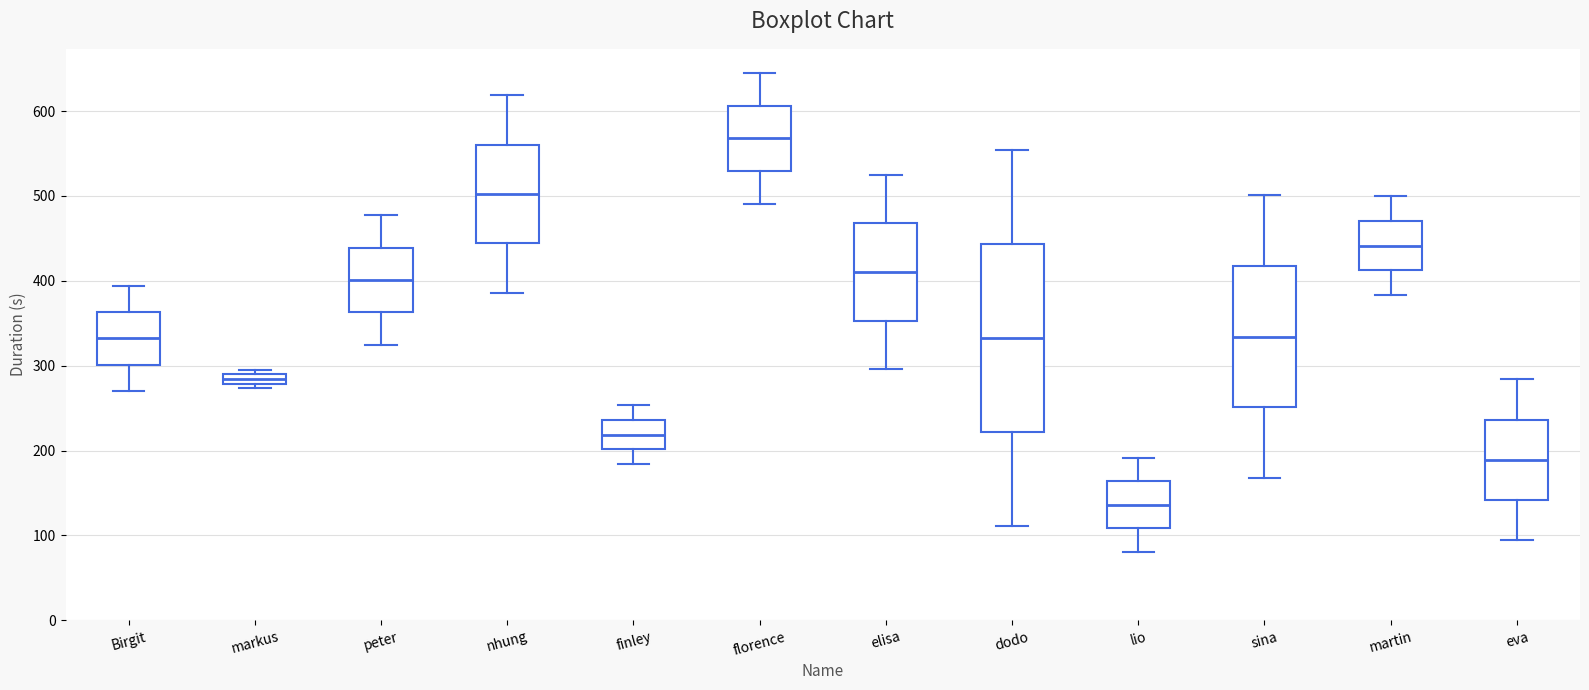

Which box's median line is the lowest?

lio